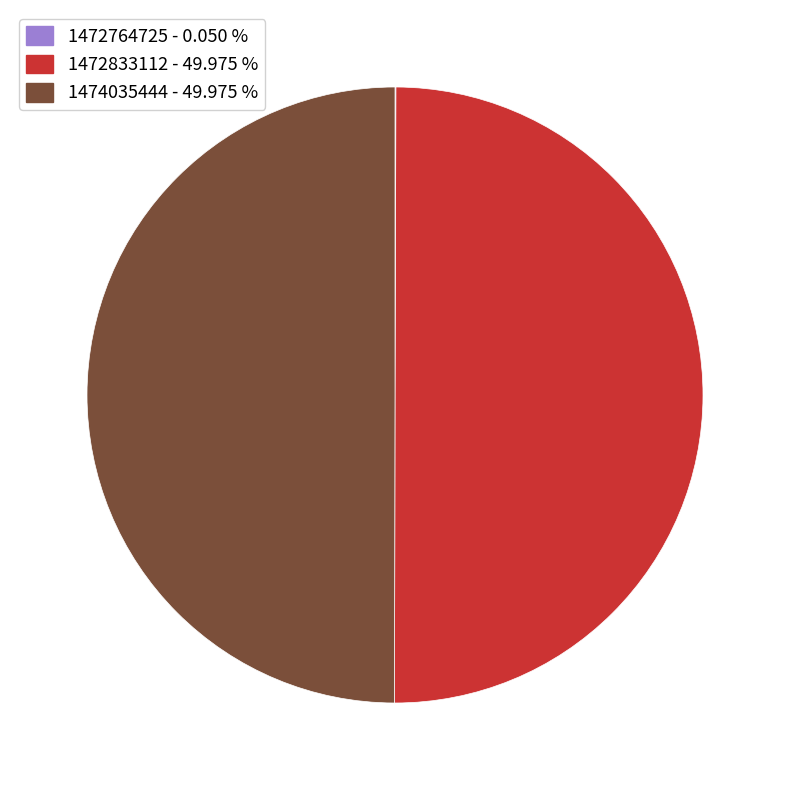

Which slice is the smallest?

1472764725